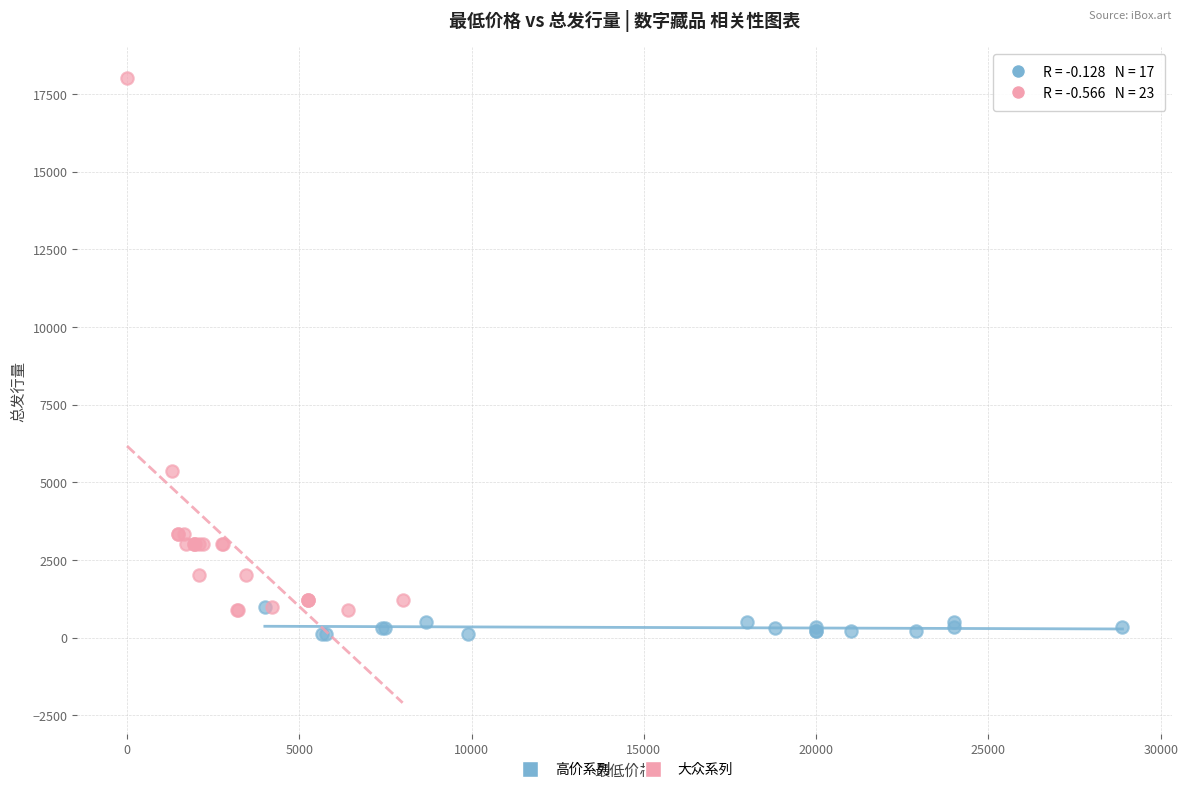

Which series contains the lowest Y value?

高价系列